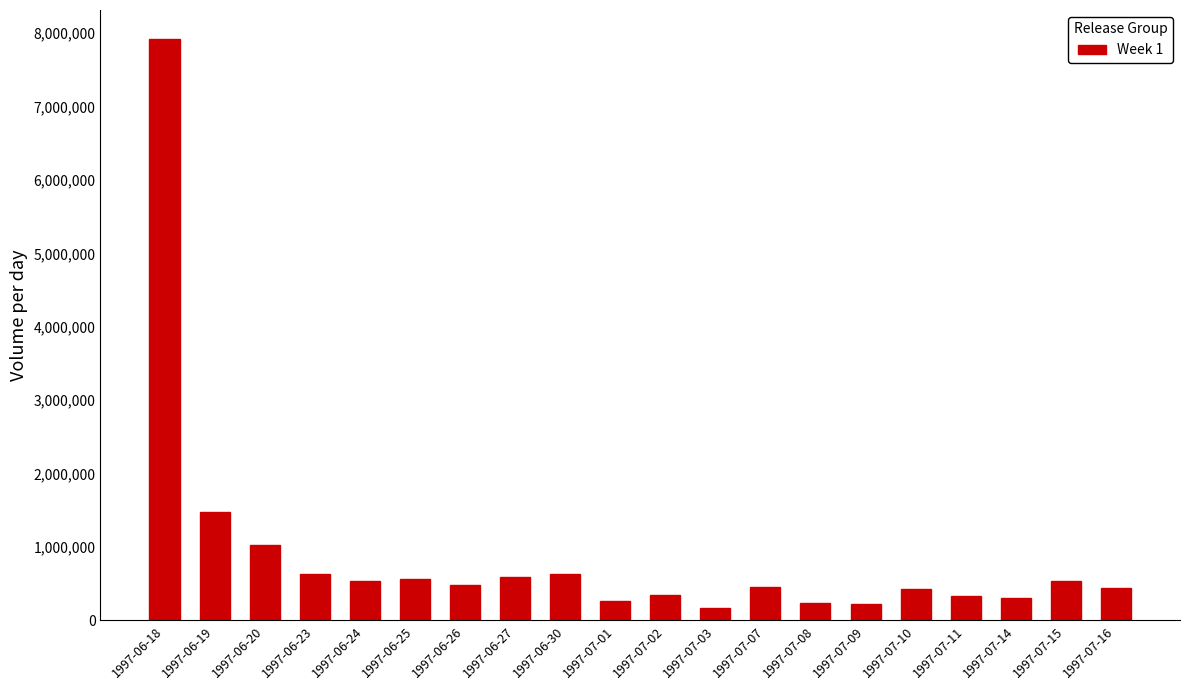

What is the change in value from 1997-07-02 to 1997-07-15?

+183600